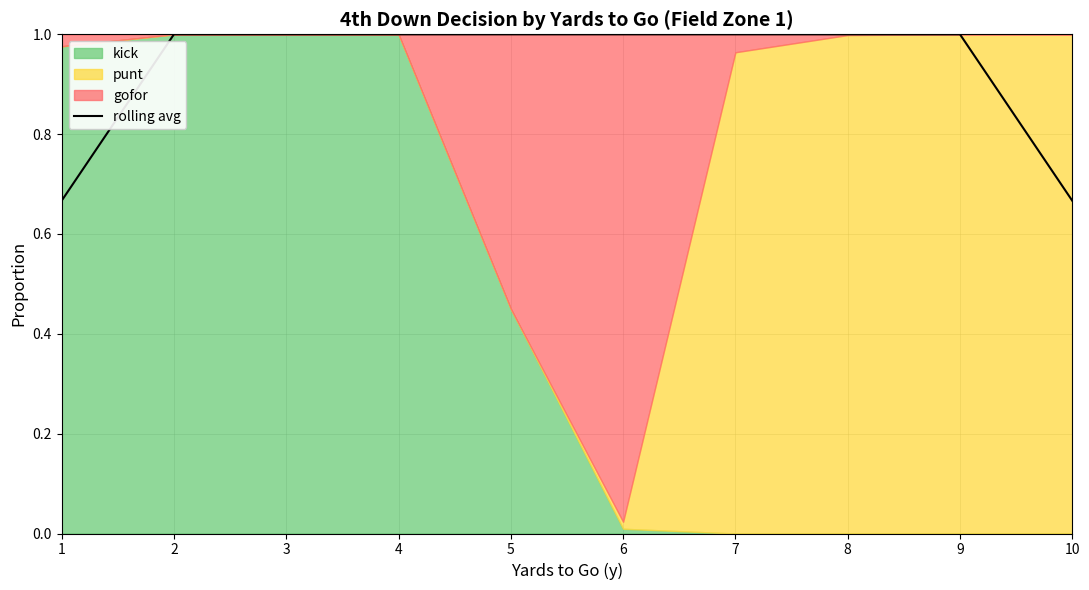

True or false: rolling avg has a value of 1.0 at 6.

True